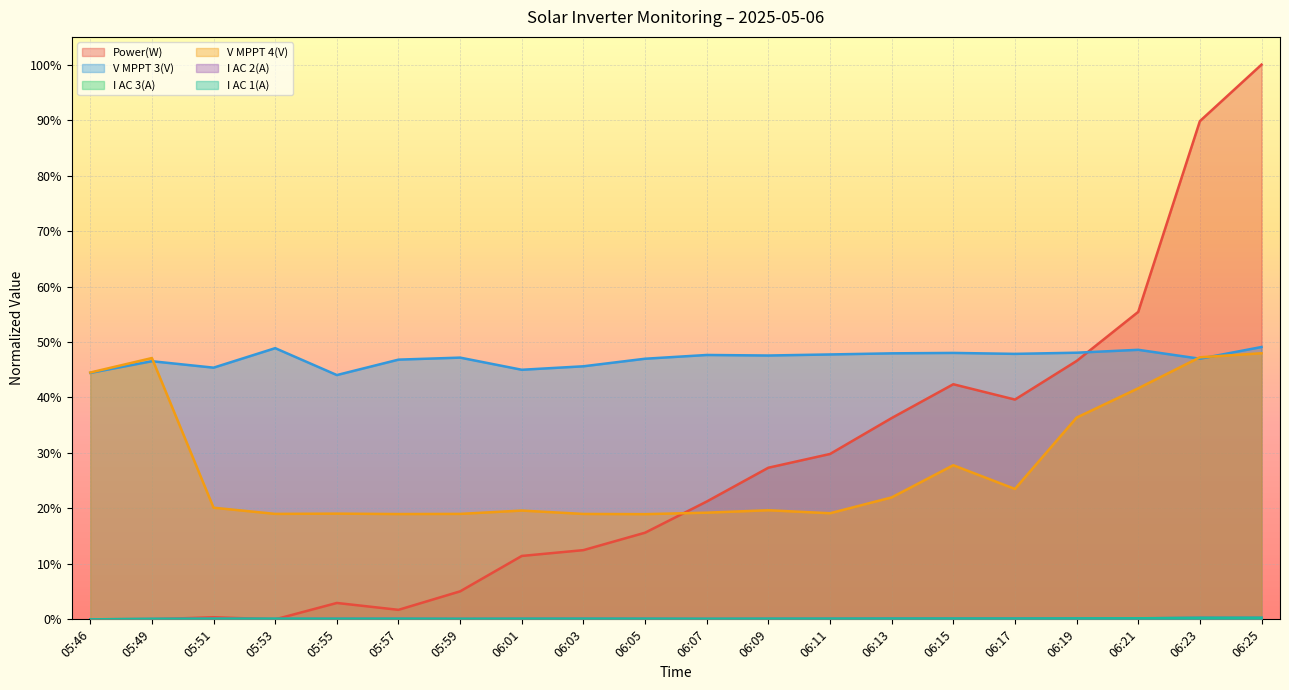

Which series changed the most between 06:11 and 06:25?

Power(W)